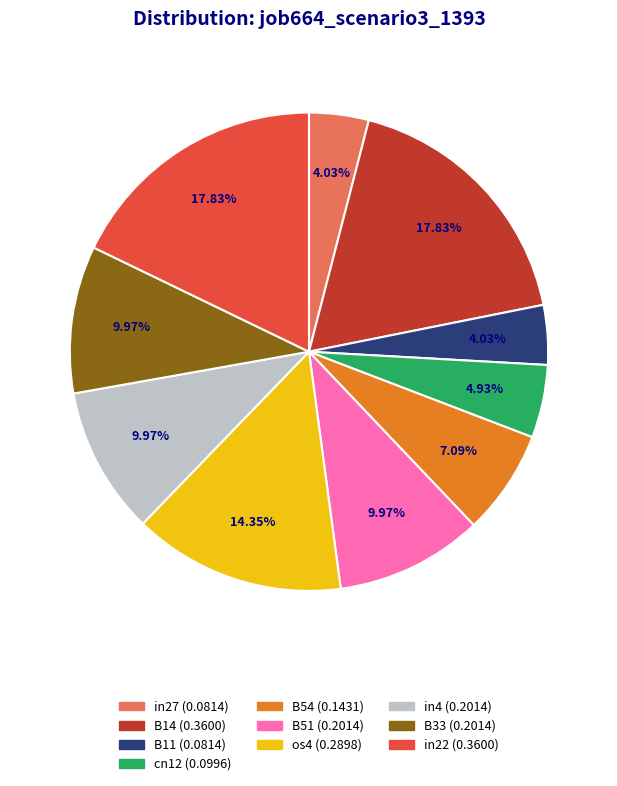

How many segments does this pie chart have?

10